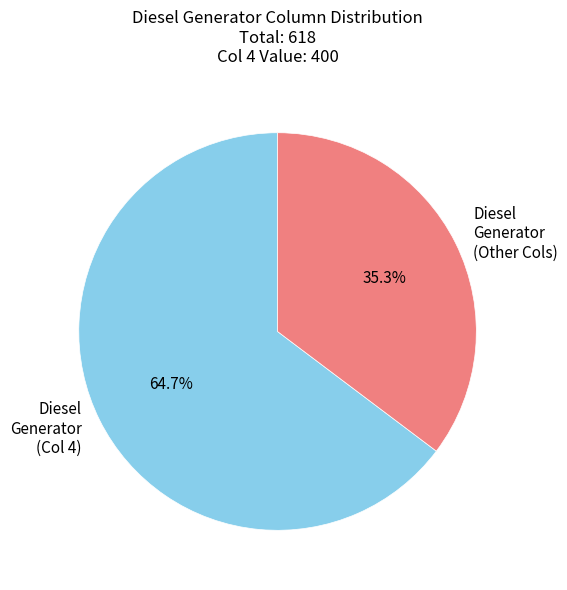

Is there a majority slice in this chart?

Yes